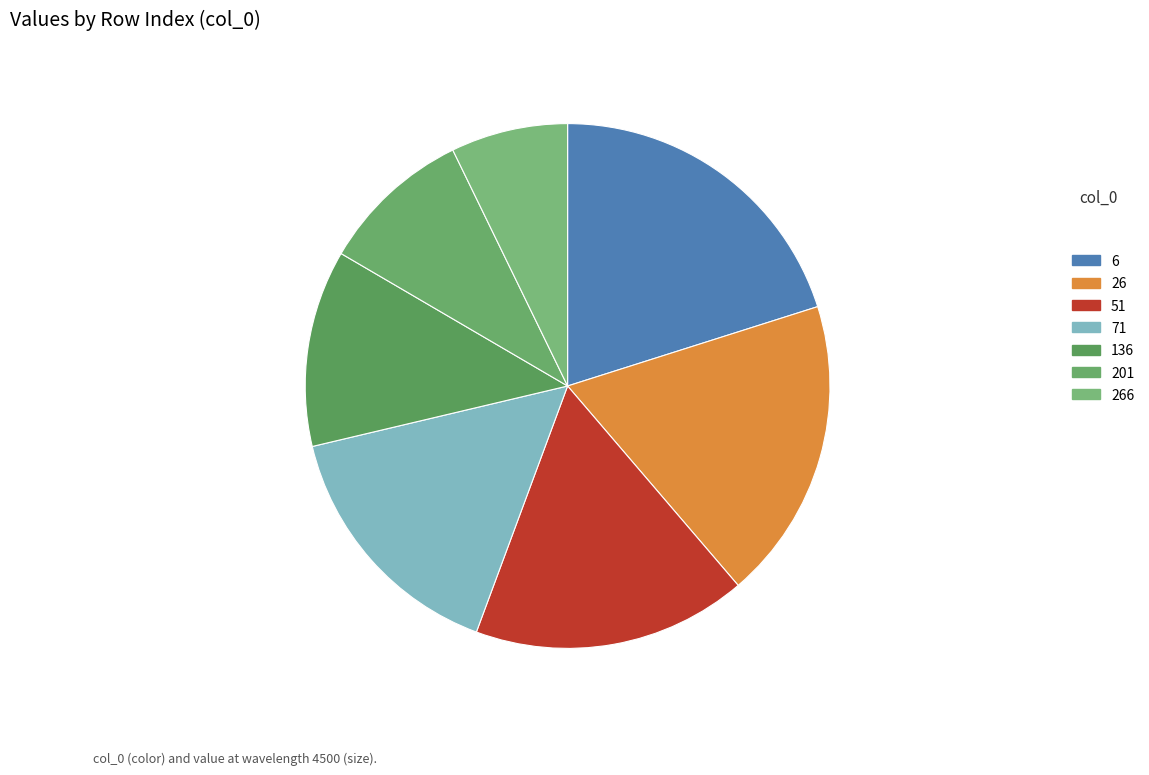

What is the change in value from 6 to 266?

-0.8